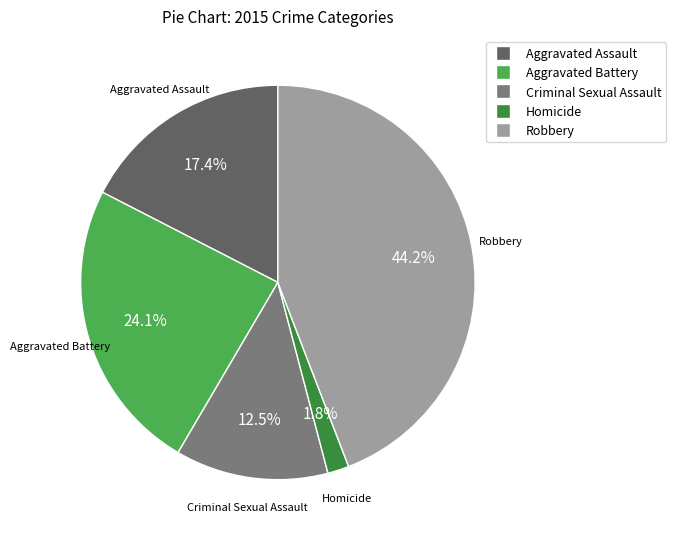

Combined, do Aggravated Assault and Homicide account for over 50%?

No